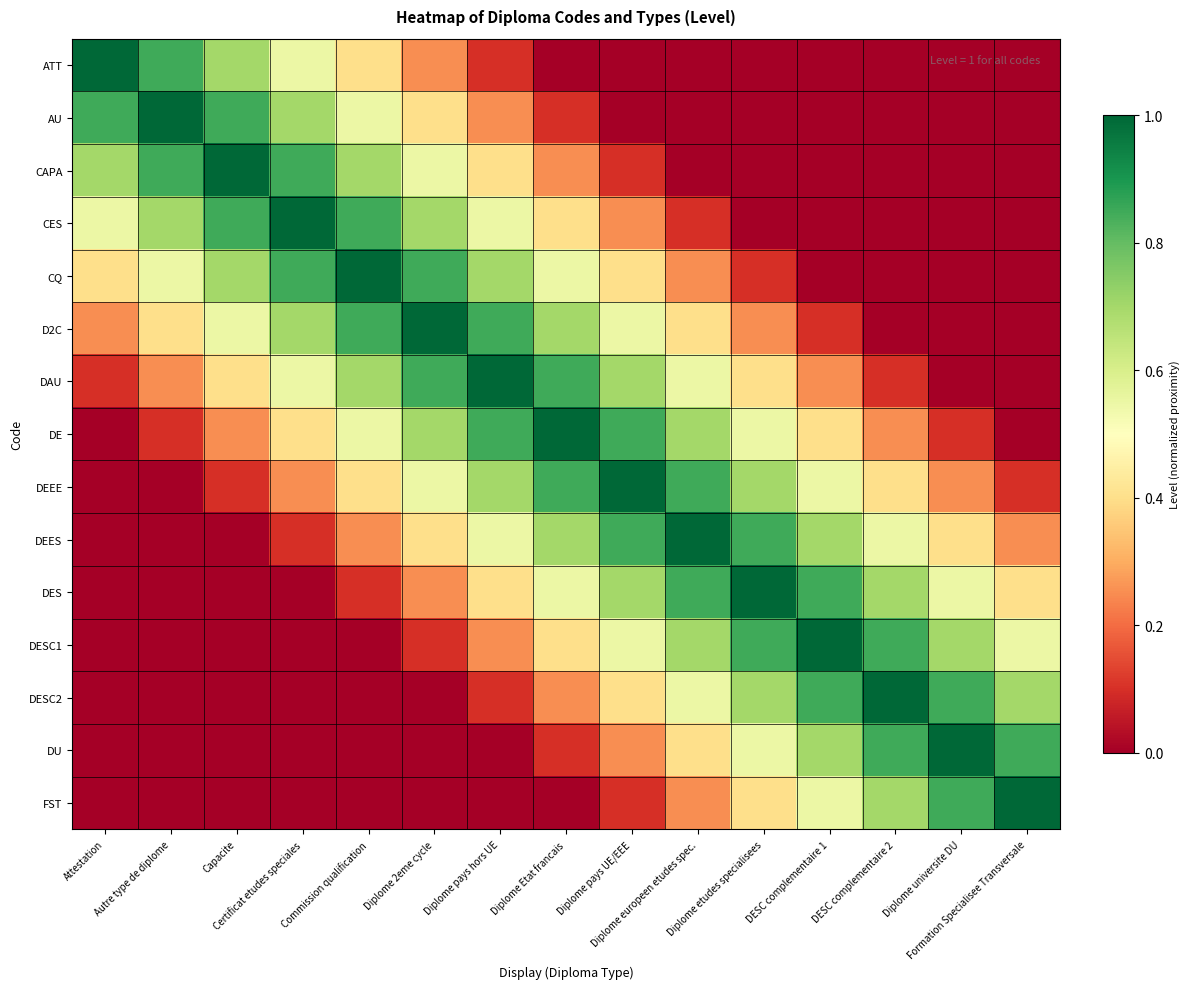

At Attestation, list the series in order from largest to smallest.

ATT, AU, CAPA, CES, CQ, D2C, DAU, DE, DEEE, DEES, DES, DESC1, DESC2, DU, FST